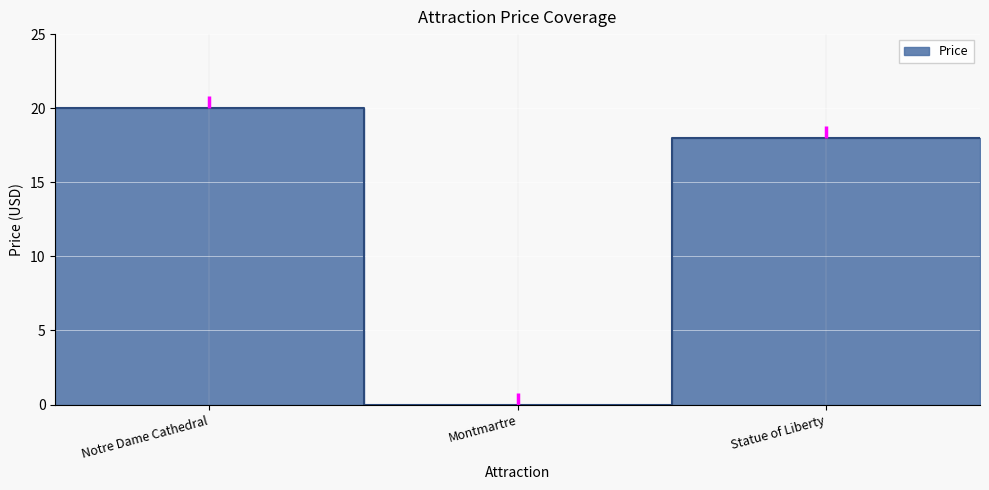

True or false: the data shows 20 at Notre Dame Cathedral.

True